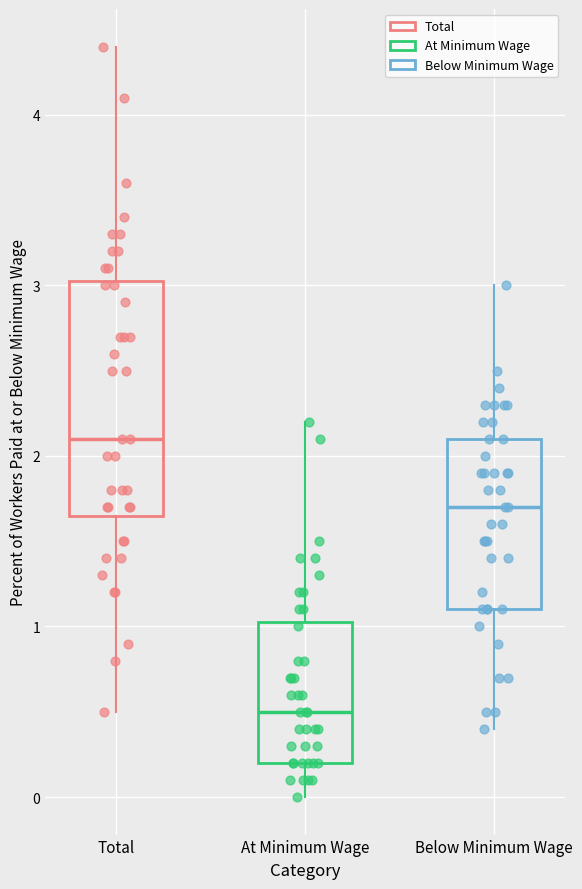

Where does the upper whisker of the box for Total end on the y-axis? The values are not printed on the chart, so give them approximately, as read against the axis.

4.4